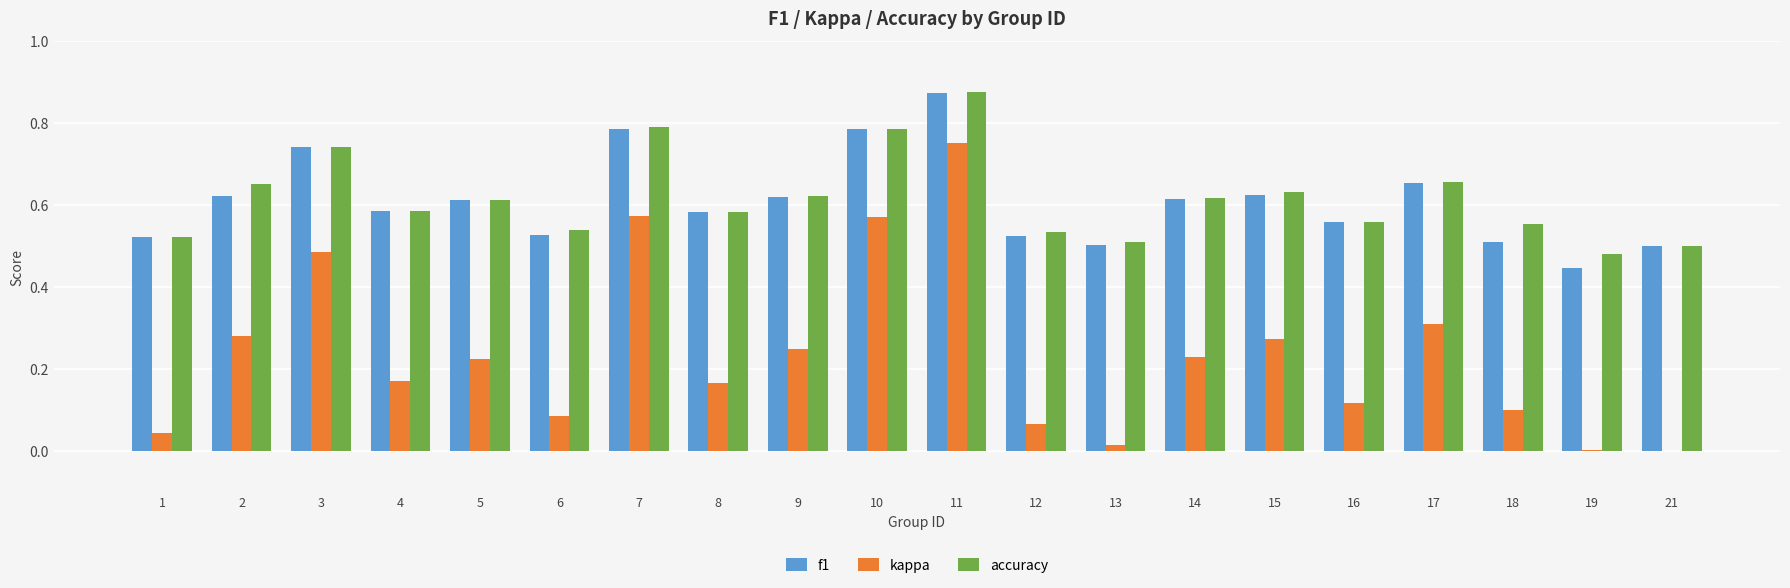

What is the sum of the accuracy values at 17 and 15?

1.3